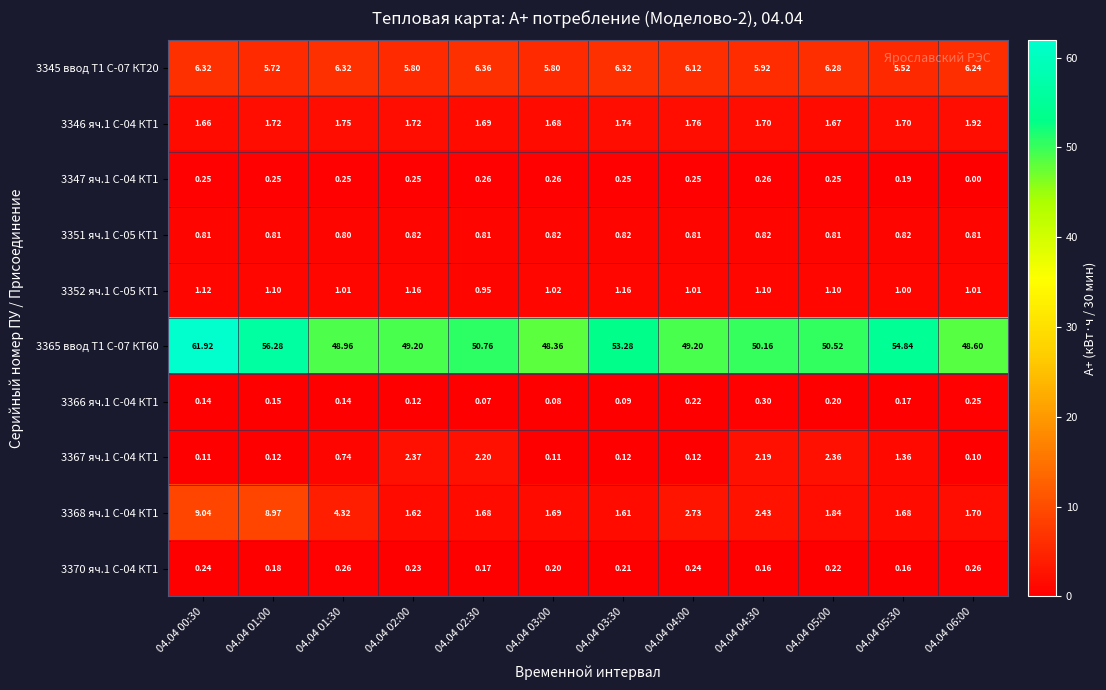

Is the value of 3367 яч.1 С-04 КТ1 at 04.04 04:30 greater than the value of 3351 яч.1 С-05 КТ1 at 04.04 04:00?

Yes